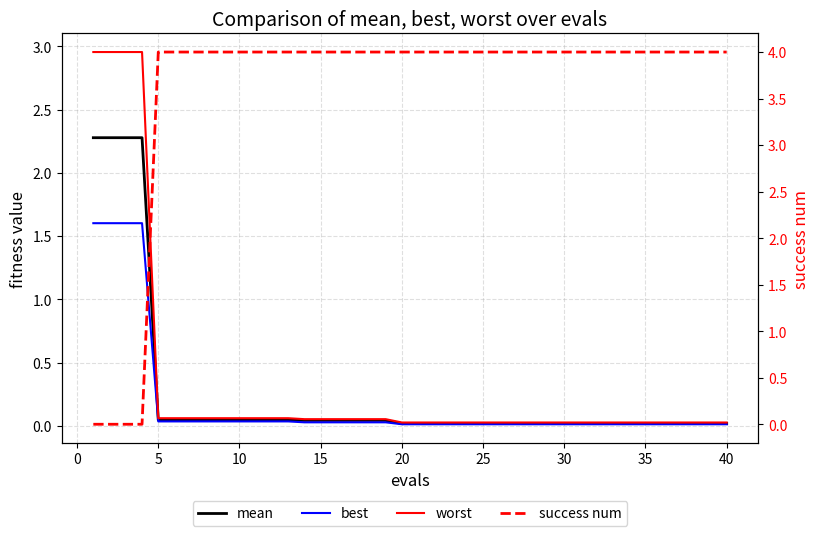

True or false: worst has more than 1 points higher than both neighbors.

False